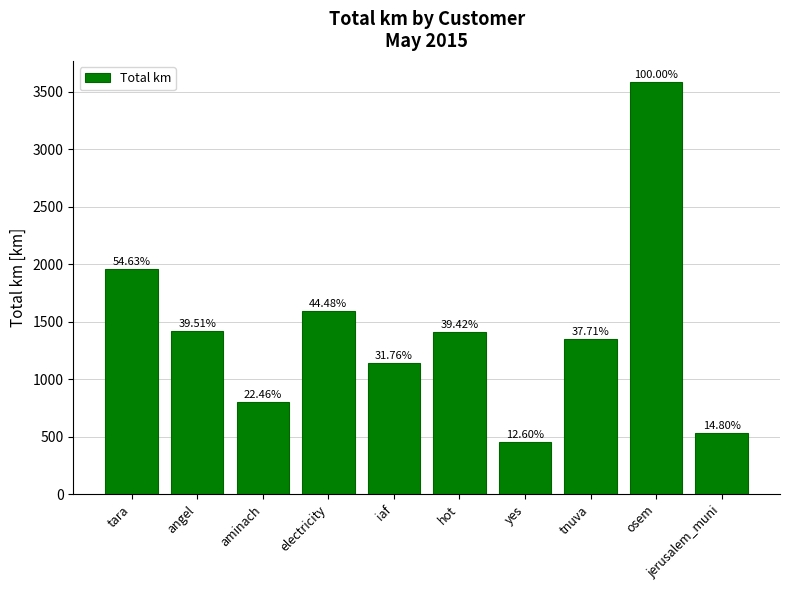

Which label corresponds to the largest value in the chart?

osem